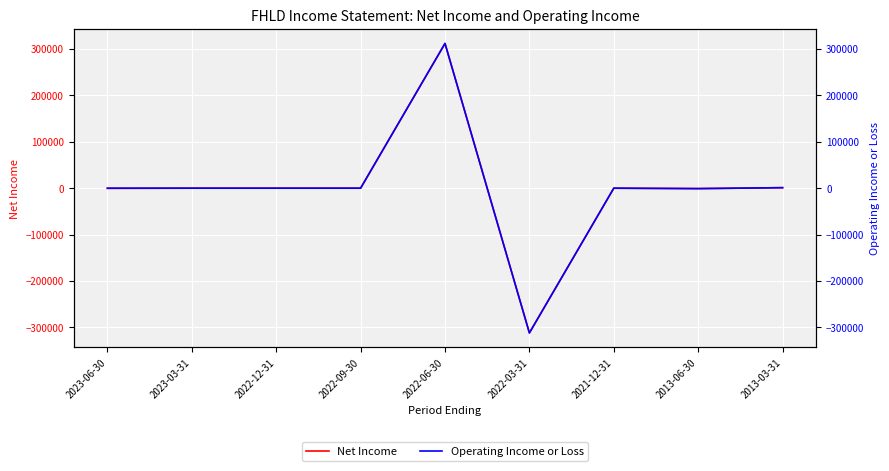

Where does the Operating Income or Loss series first go above 0?

2022-06-30